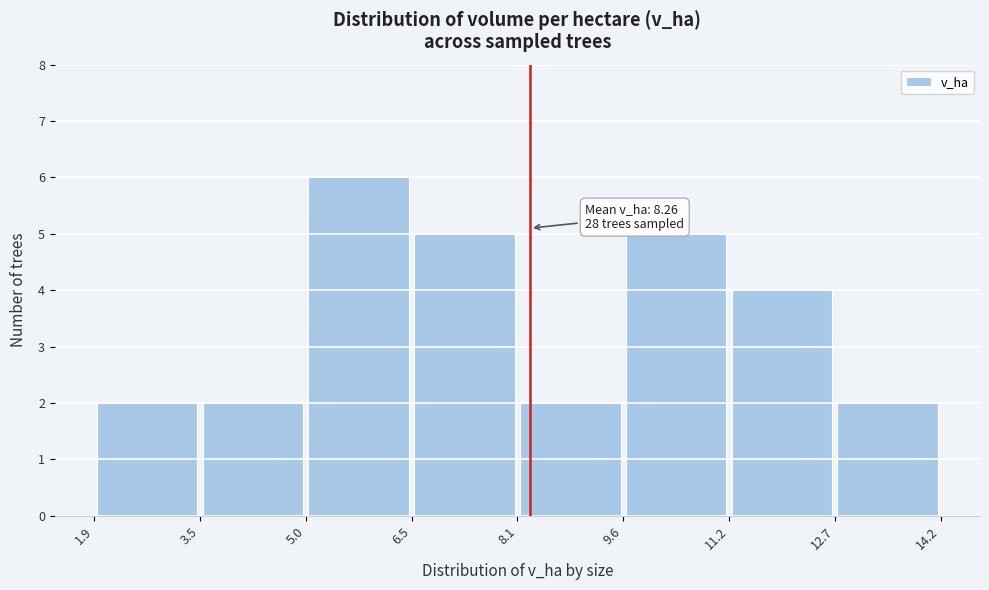

Which range on the x-axis has the tallest bar?

5.0 to 6.5